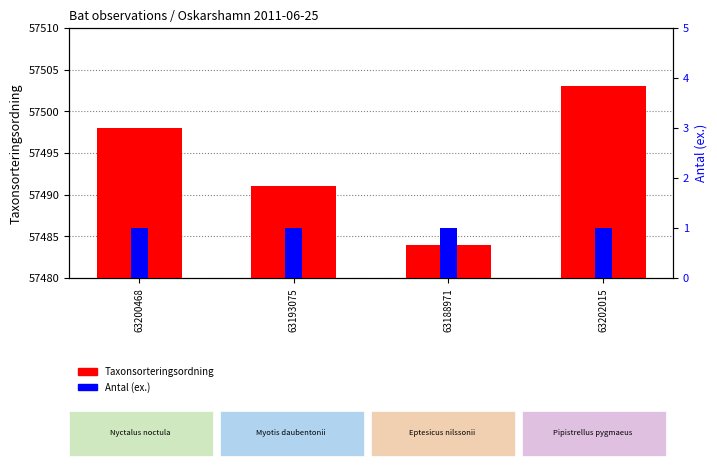

At which label does Taxonsorteringsordning reach its peak?

63202015